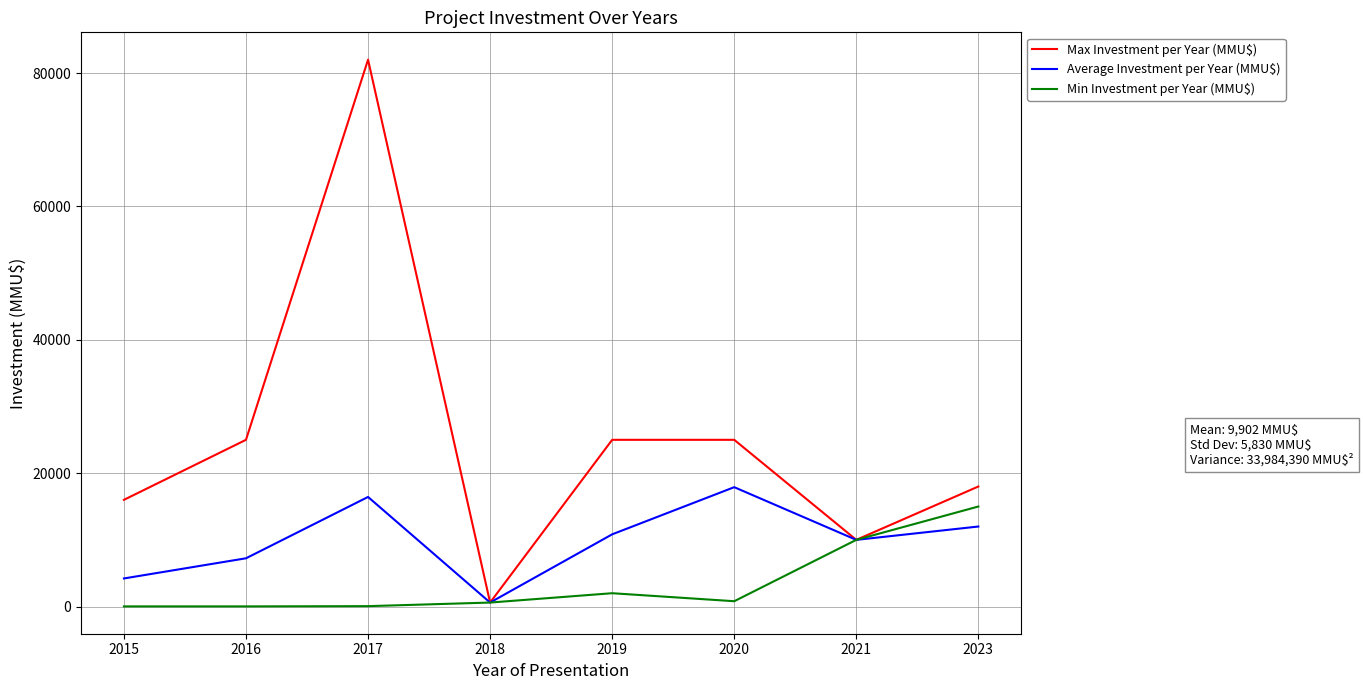

The value of Max Investment per Year (MMU$) at 2016 is 33085.9. True or false?

False